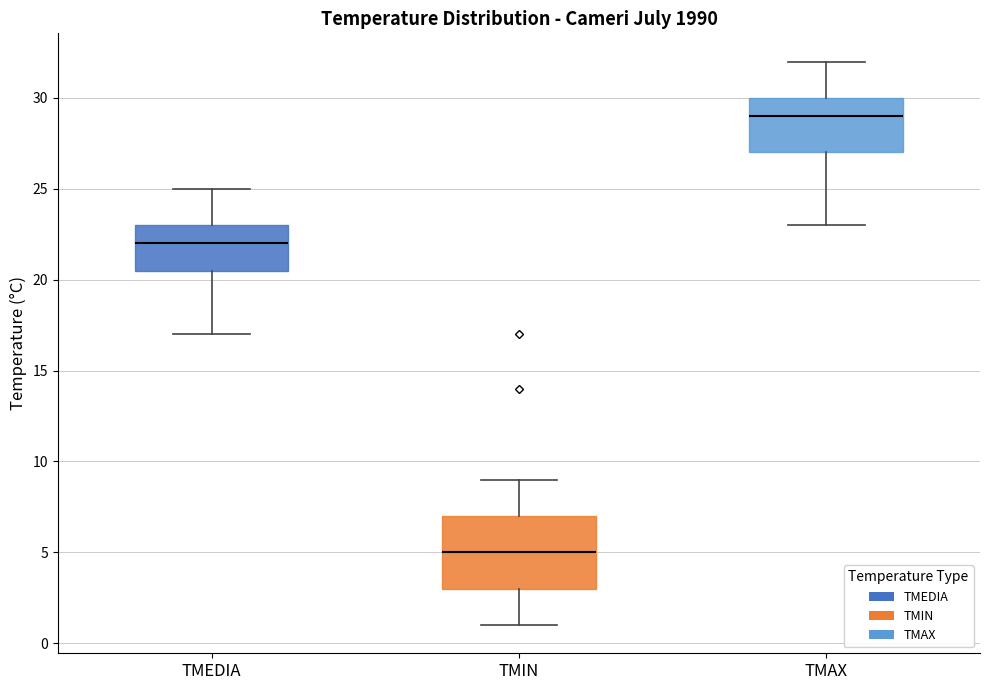

Where is the lower edge of the box for TMAX on the y-axis? The values are not printed on the chart, so give them approximately, as read against the axis.

27.0